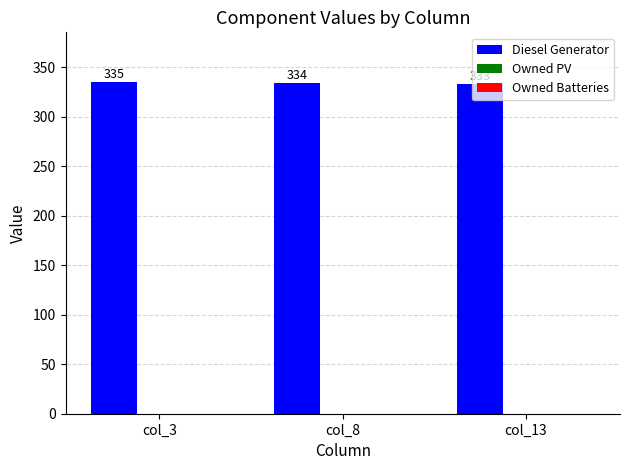

Is it true that the value at col_8 is 519?

False